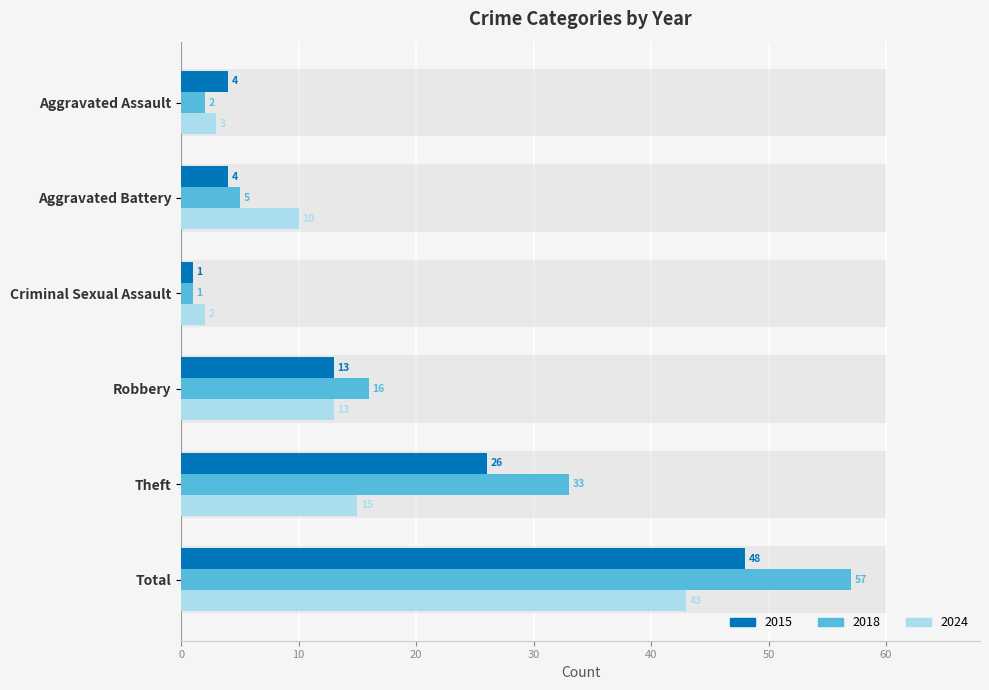

At which category does the chart reach its minimum across all series?

Criminal Sexual Assault